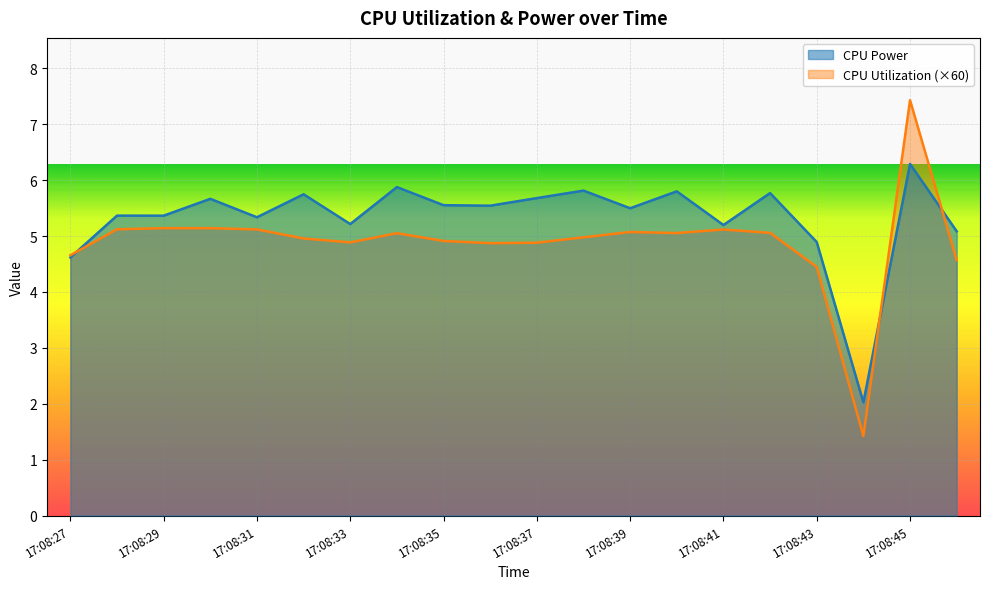

What is the approximate value of CPU Utilization at 17:08:37?

4.9